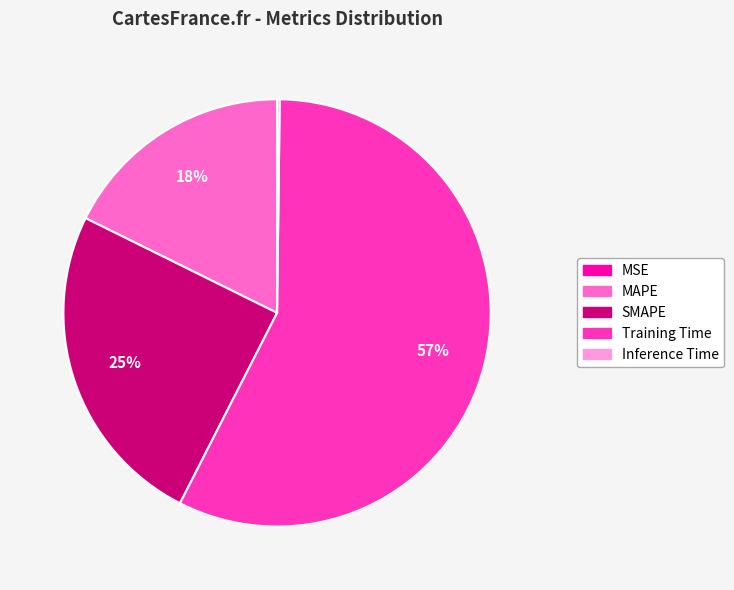

Is it true that MAPE is 18% of the pie?

True